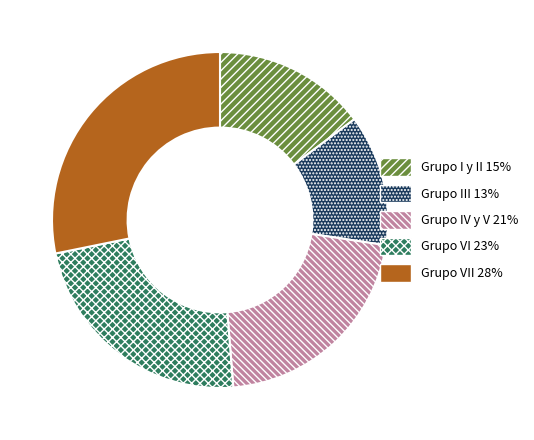

Is the sum of Grupo VI 23% and Grupo VII 28% greater than half?

Yes